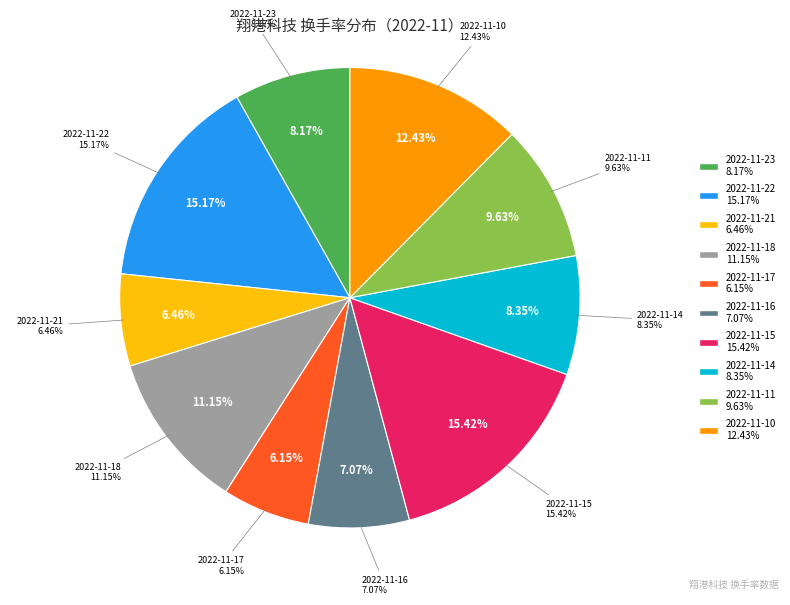

What percentage is the 2022-11-23 slice, to the nearest percent?

8%